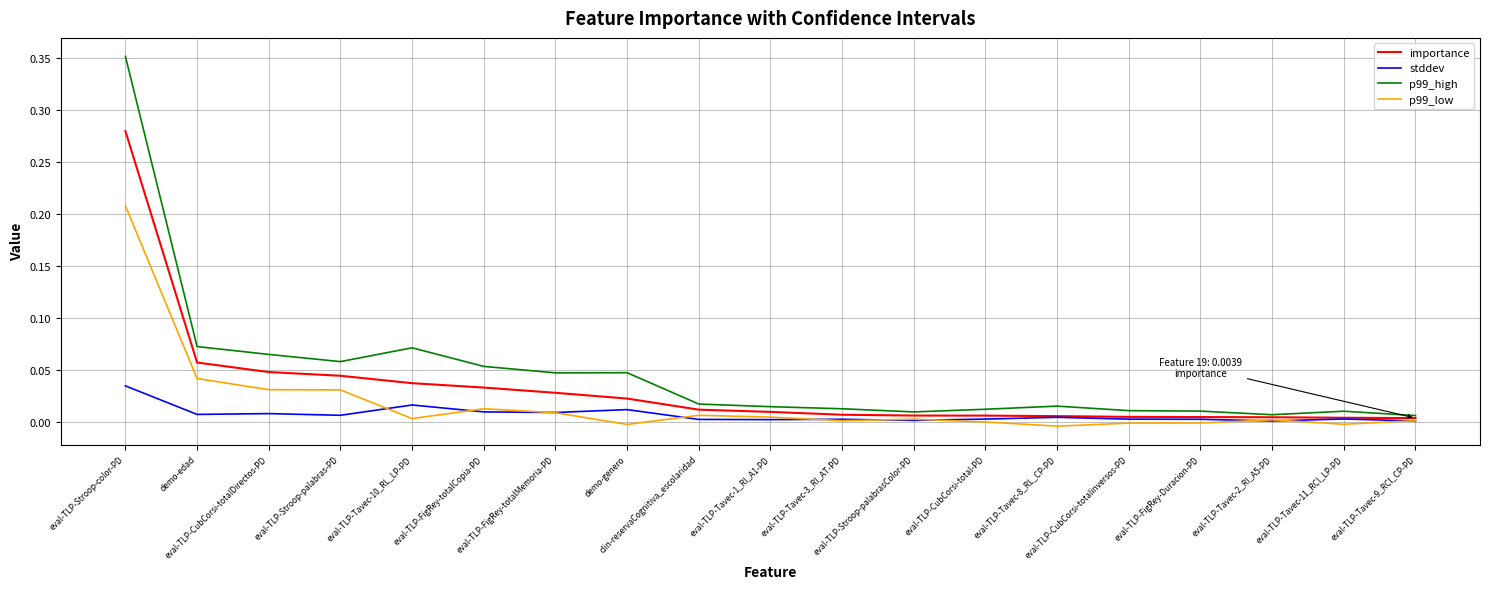

Which series has the widest spread of values?

p99_high